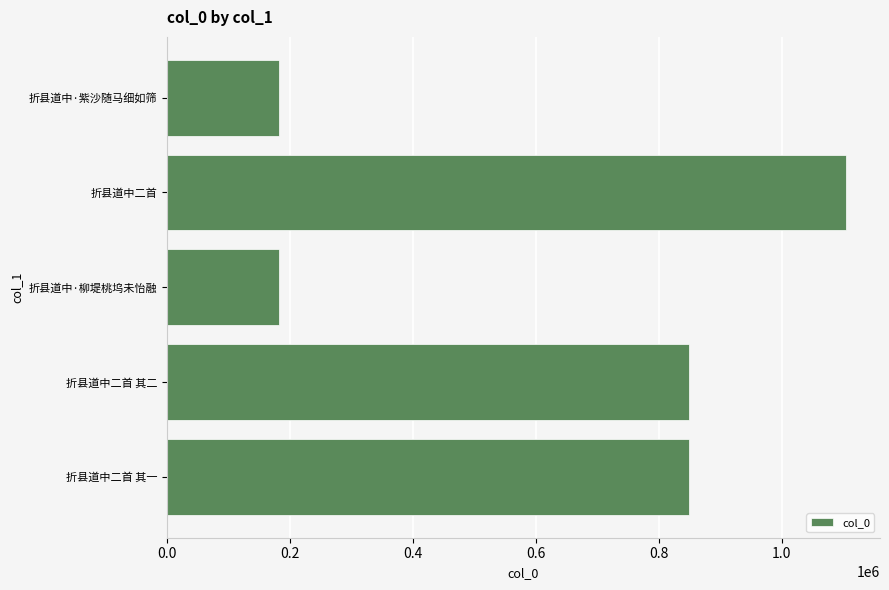

What is the minimum value shown in the chart?

182978